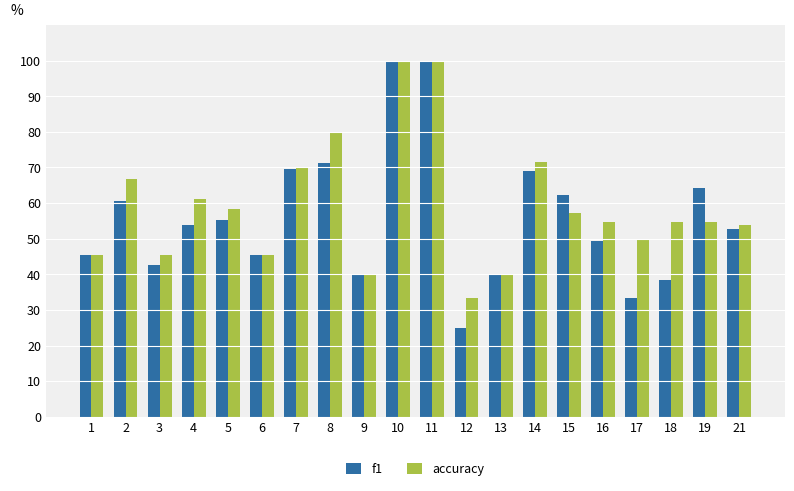

List the series in order of their overall mean, highest first.

accuracy, f1